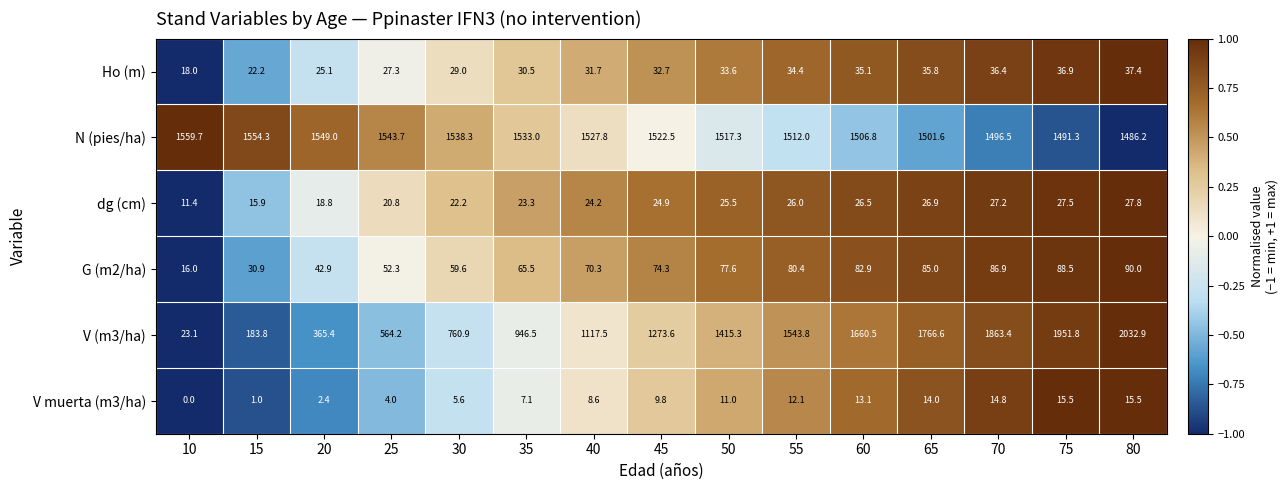

At which category is the sum across all series the highest?

80